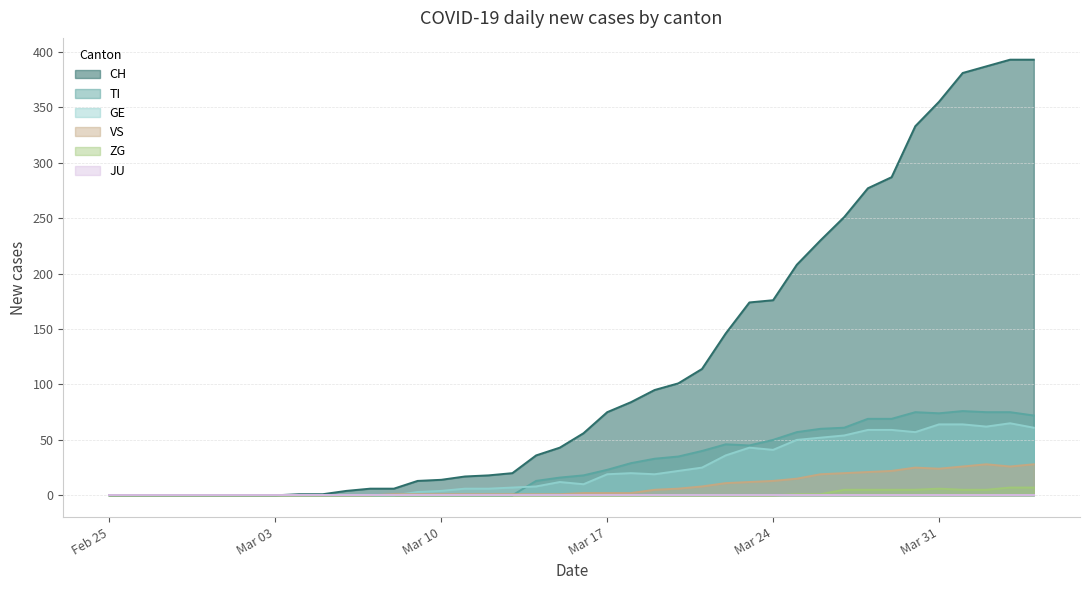

What value does the GE series have at Mar 31?

64